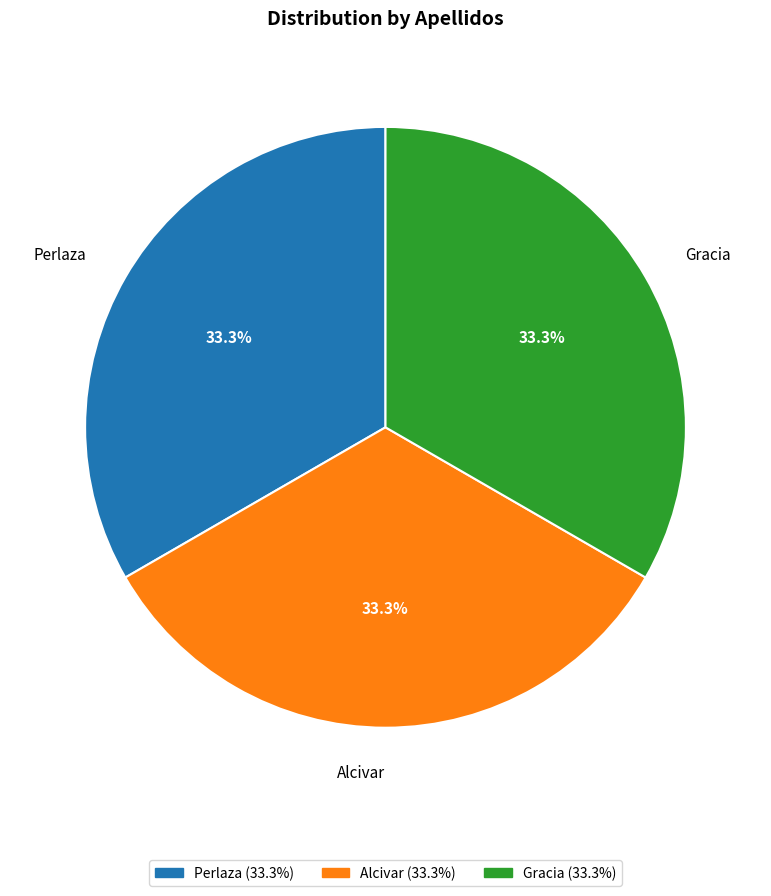

Is there a majority slice in this chart?

No